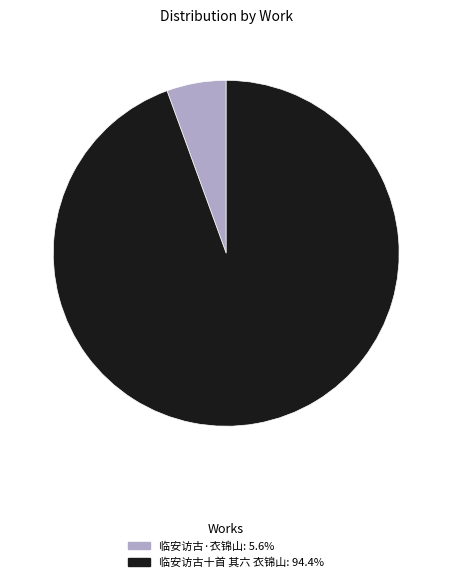

Rank the categories by value from highest to lowest.

临安访古十首 其六 衣锦山, 临安访古·衣锦山